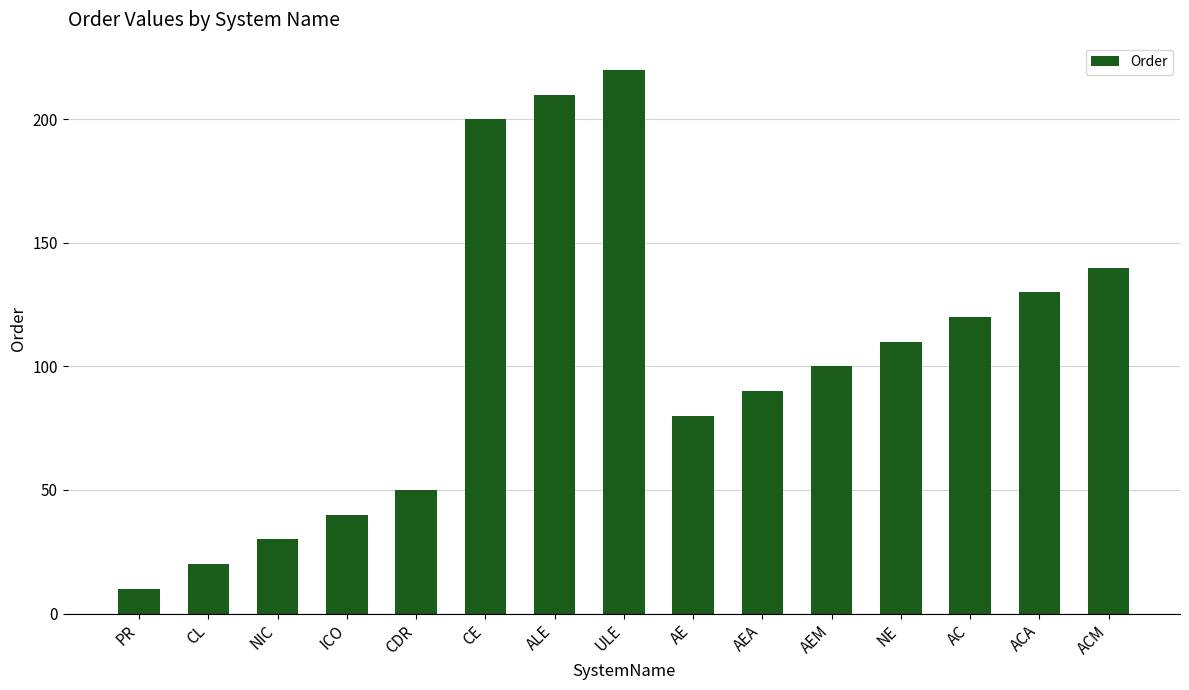

Rank the categories by value from highest to lowest.

ULE, ALE, CE, ACM, ACA, AC, NE, AEM, AEA, AE, CDR, ICO, NIC, CL, PR